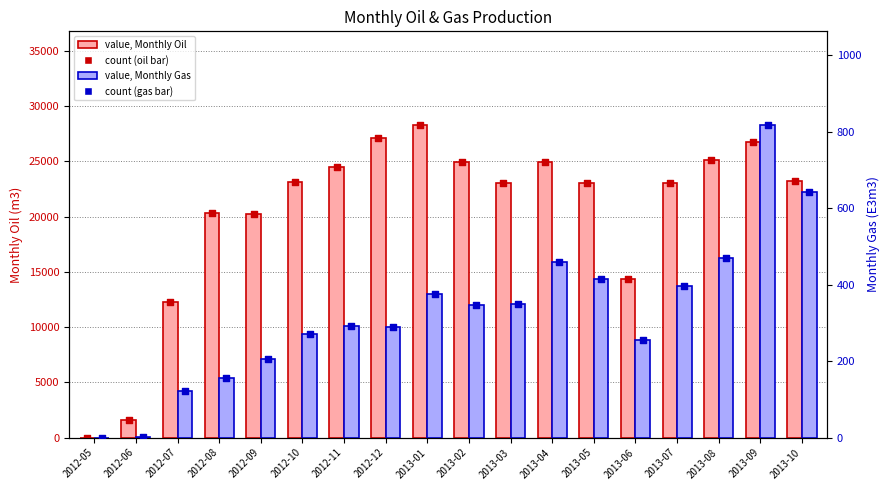

At which category is the sum across all series the highest?

2013-01